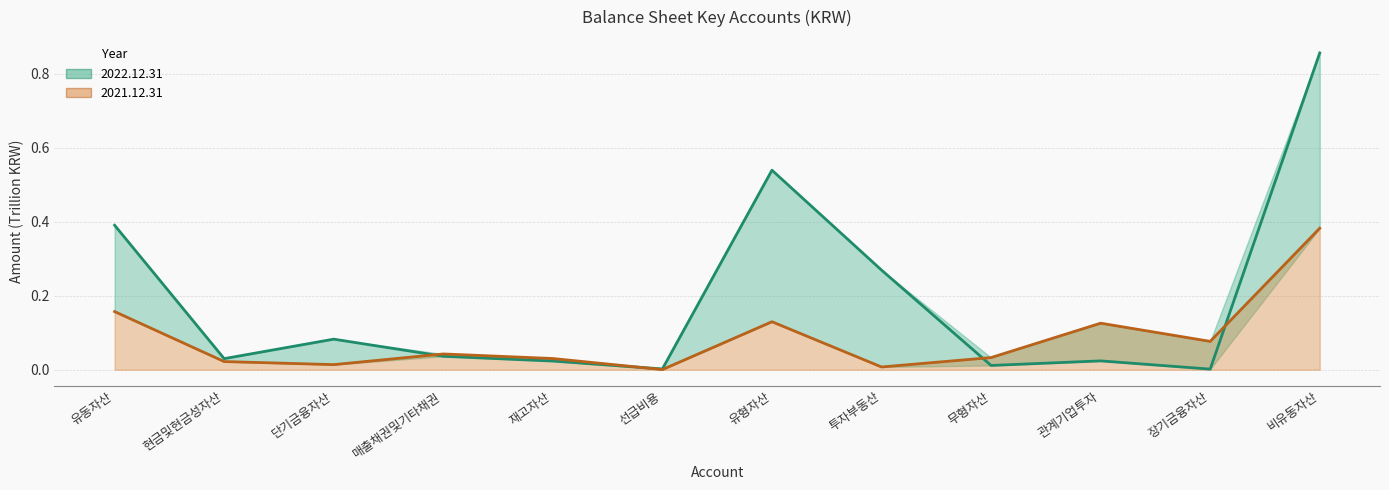

In 2022.12.31, how many points are lower than both neighbors (excluding endpoints)?

4